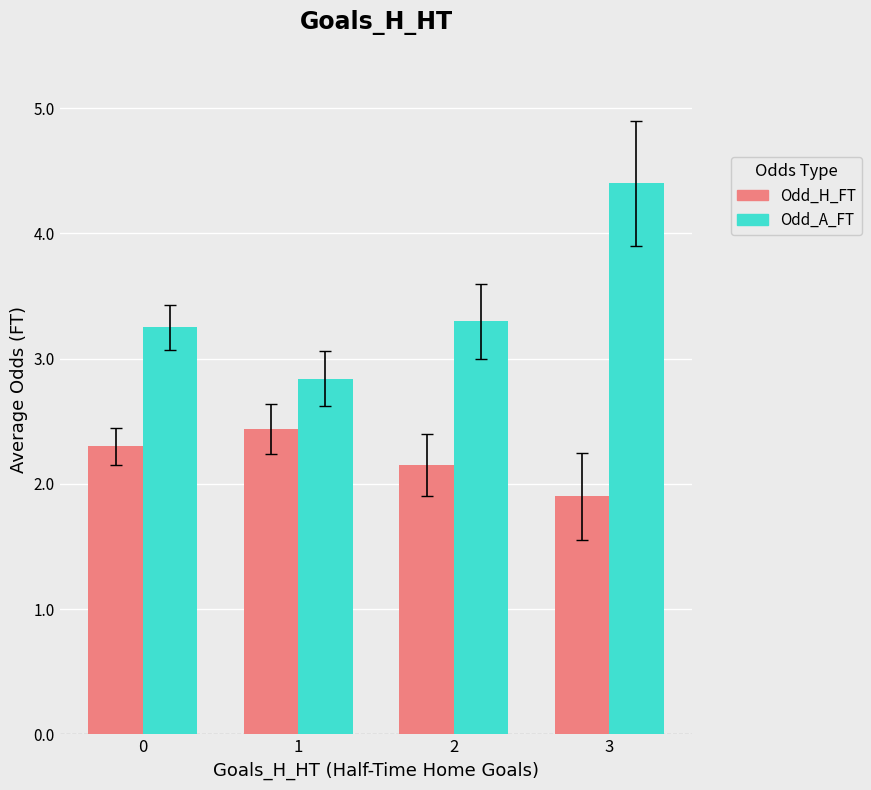

Rank the categories by Odd_A_FT value from highest to lowest.

3, 2, 0, 1